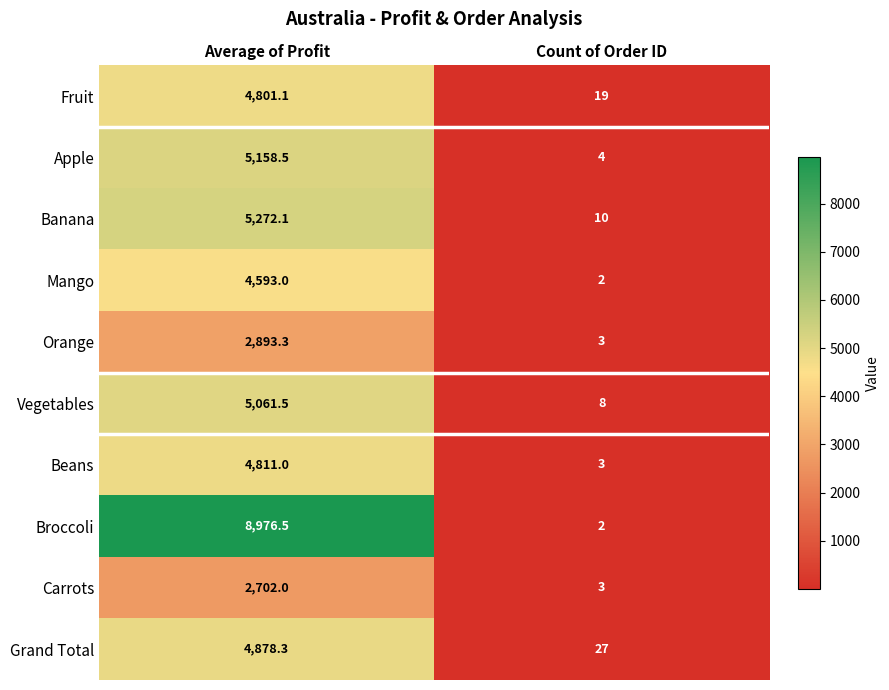

Which series has the largest range (max minus min)?

Broccoli